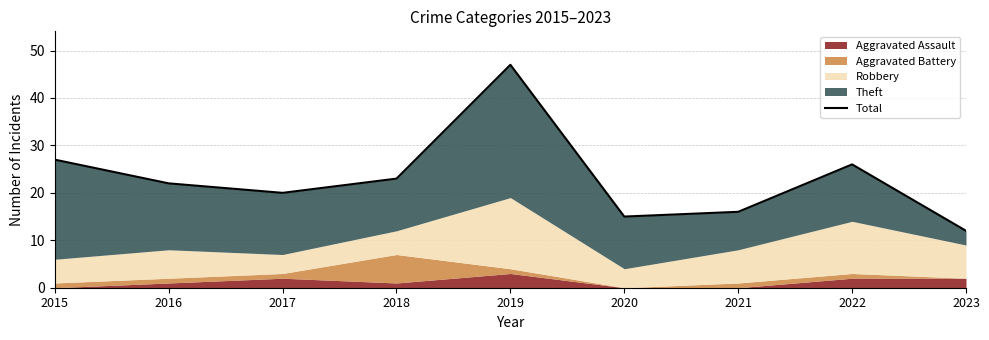

True or false: the data has more than 2 interior local peaks.

False